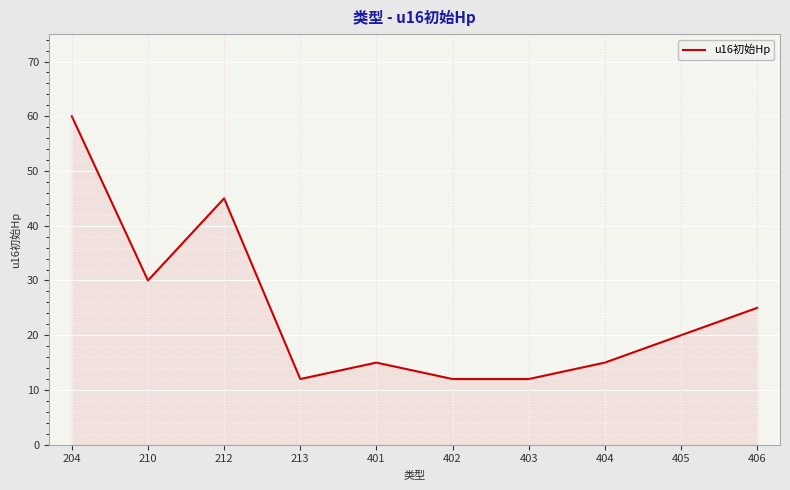

What is the minimum value shown in the chart?

12